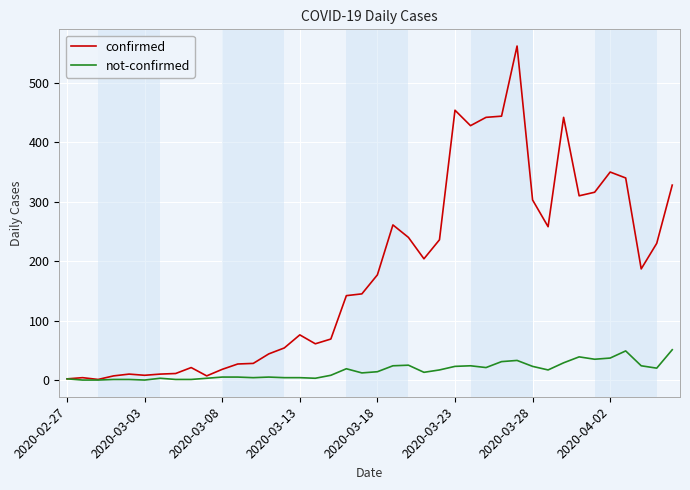

Which series has the largest total across all categories?

confirmed